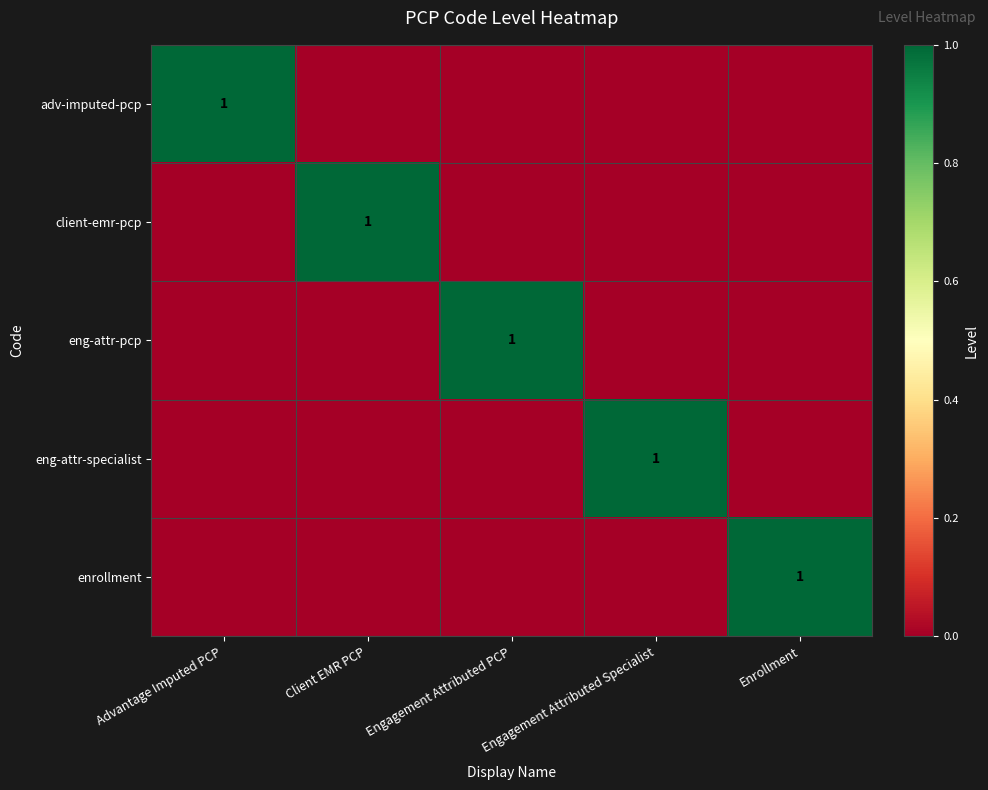

At which category is the sum across all series the highest?

Advantage Imputed PCP